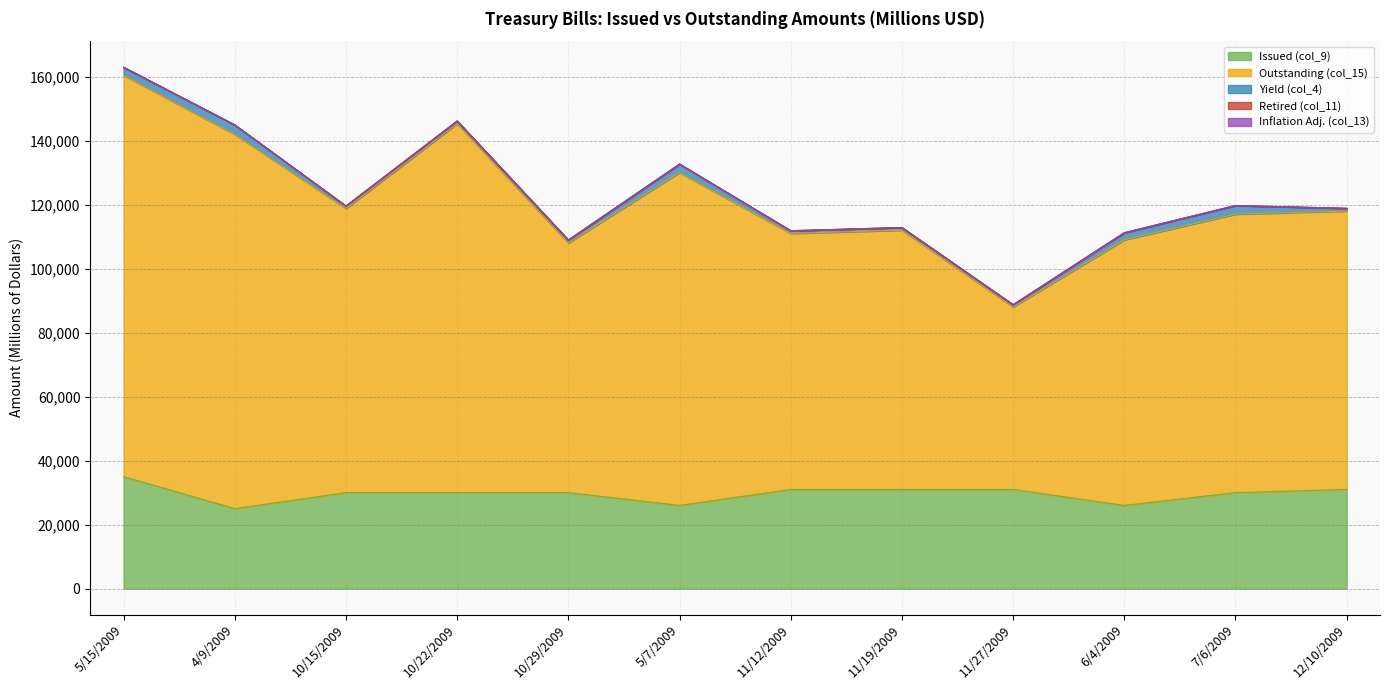

True or false: Inflation Adj. (col_13) and Retired (col_11) intersect in this chart.

False